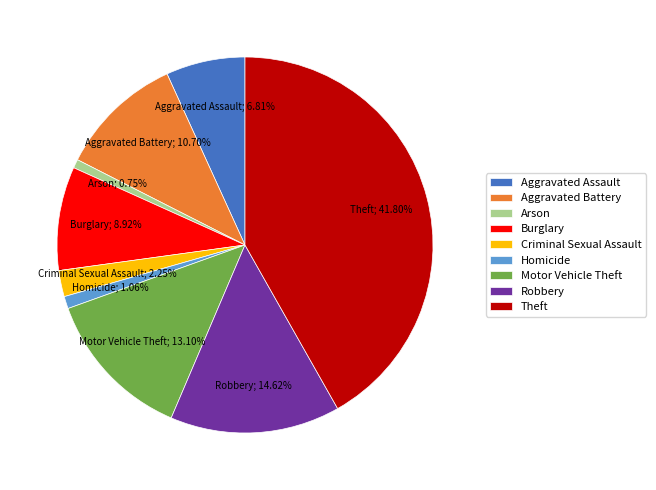

How many segments does this pie chart have?

9